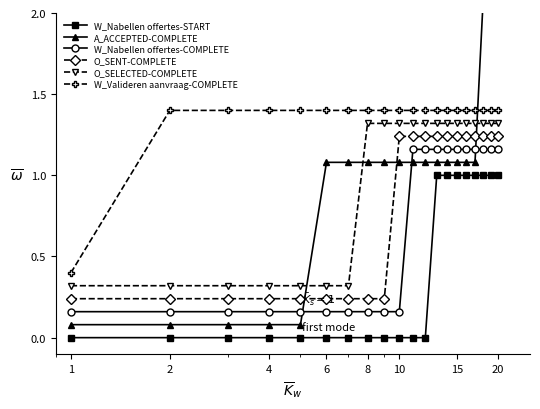

True or false: O_SENT-COMPLETE and W_Valideren aanvraag-COMPLETE cross at least once.

False